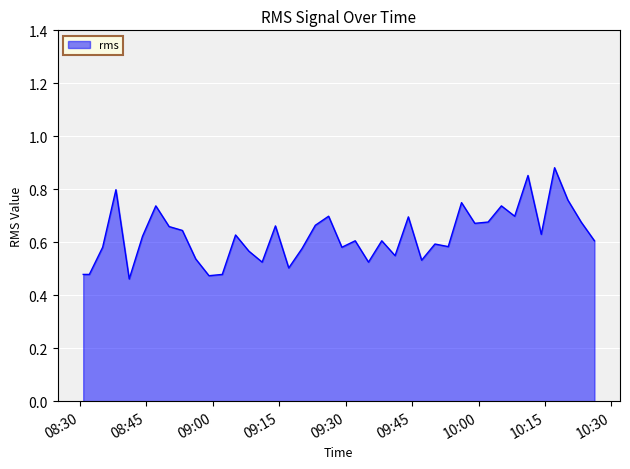

What is the difference between the maximum and minimum values?

0.4